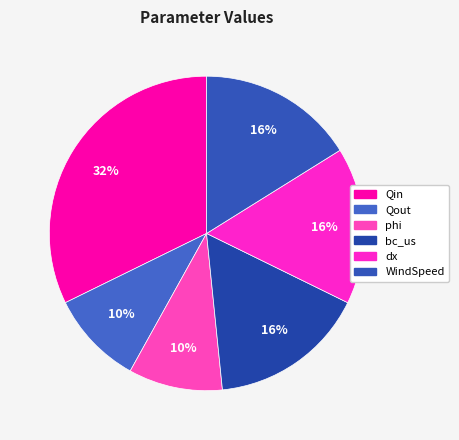

Approximately how many times larger is the value at phi compared to bc_us?

0.6